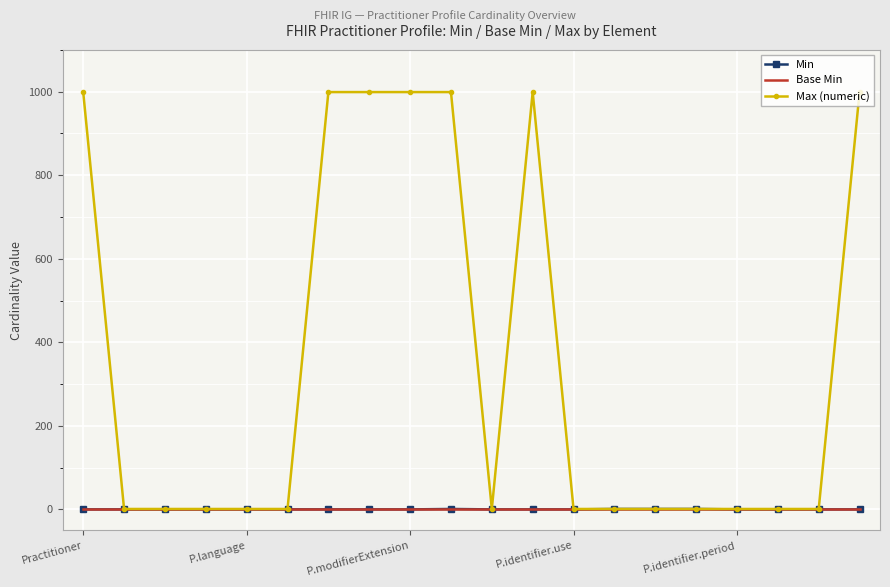

What is the highest value of the Max (numeric) series?

999